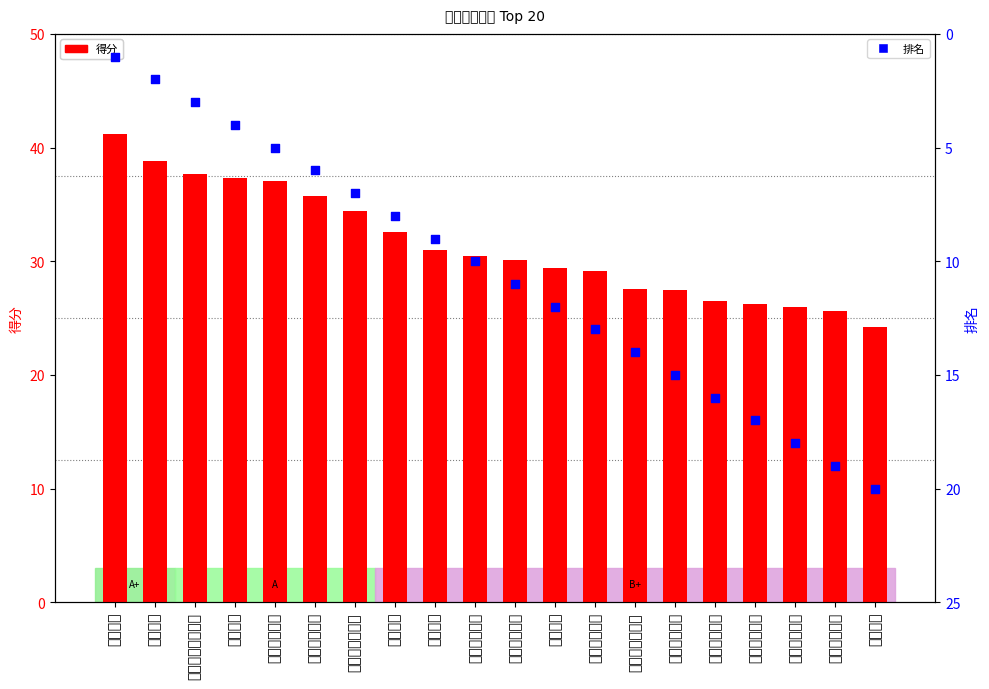

What are all the series names shown in the legend?

得分, 排名